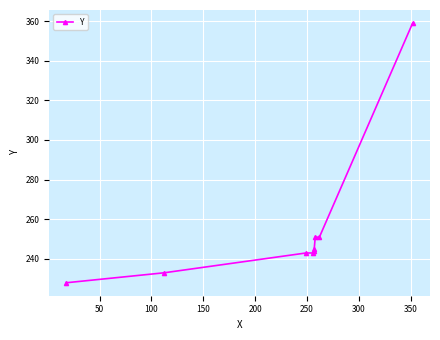

What is the difference between the second highest and minimum values?

23